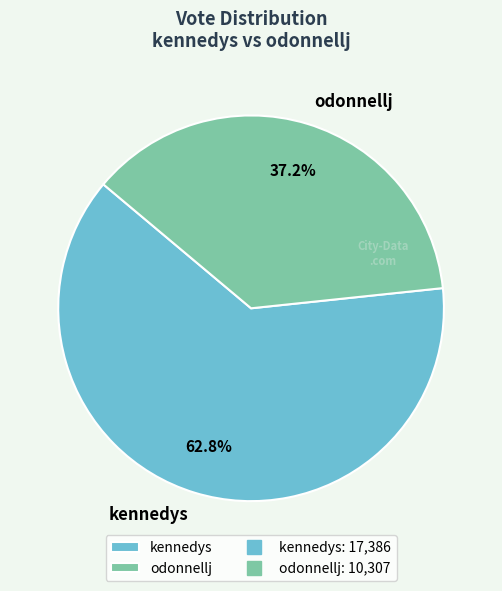

What percentage is the kennedys slice, to the nearest percent?

63%